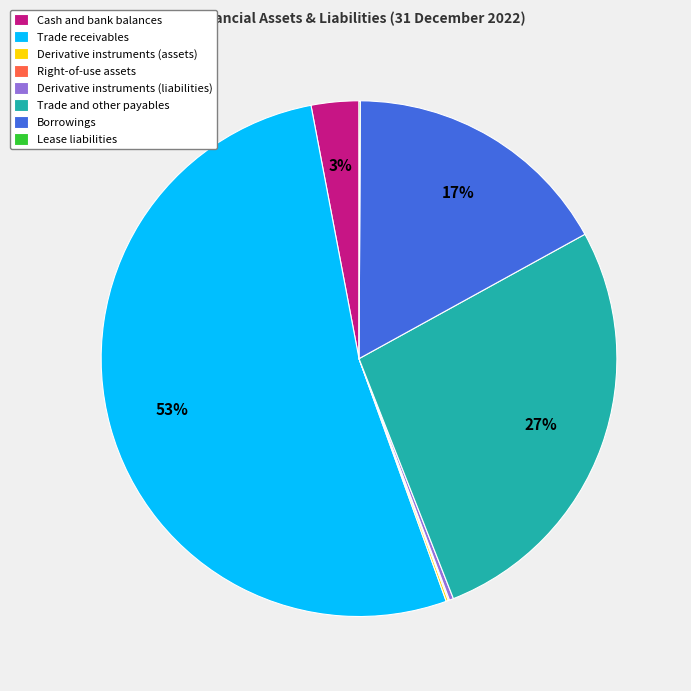

True or false: Cash and bank balances accounts for 3% of the total.

True